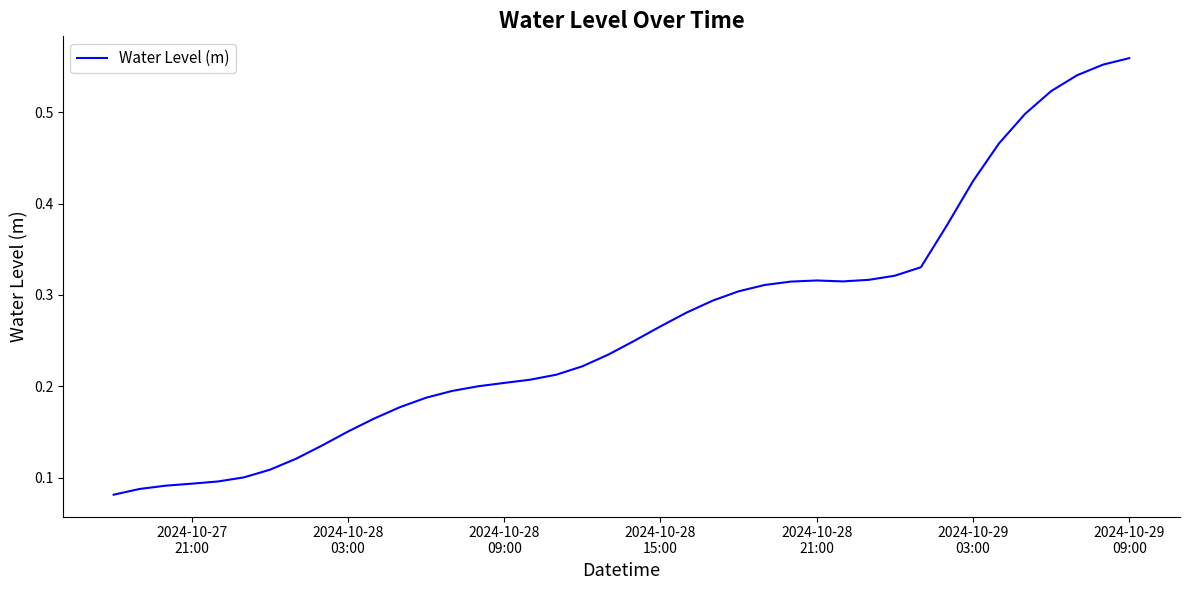

Reading left to right, list all the values displayed in this chart.

0.1	0.1	0.1	0.1	0.1	0.1	0.1	0.1	0.1	0.2	0.2	0.2	0.2	0.2	0.2	0.2	0.2	0.2	0.2	0.2	0.2	0.3	0.3	0.3	0.3	0.3	0.3	0.3	0.3	0.3	0.3	0.3	0.4	0.4	0.5	0.5	0.5	0.5	0.6	0.6